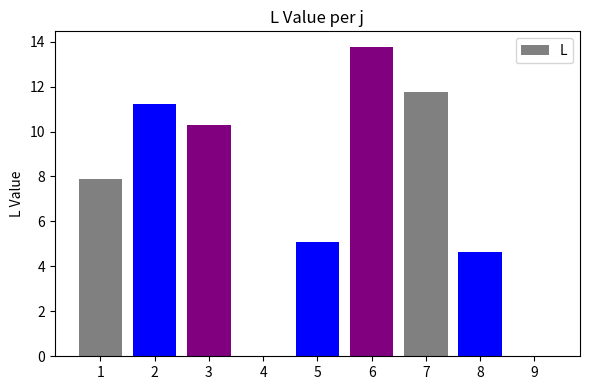

Does the chart contain stacked bars?

No